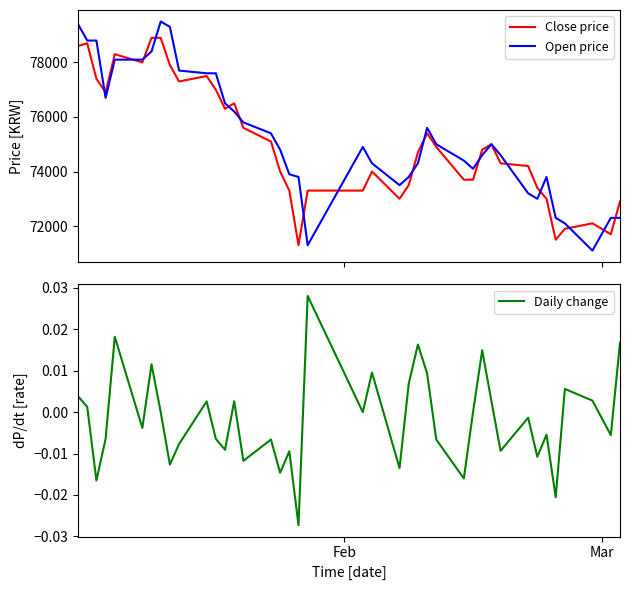

What is the minimum value for Open price?

71100